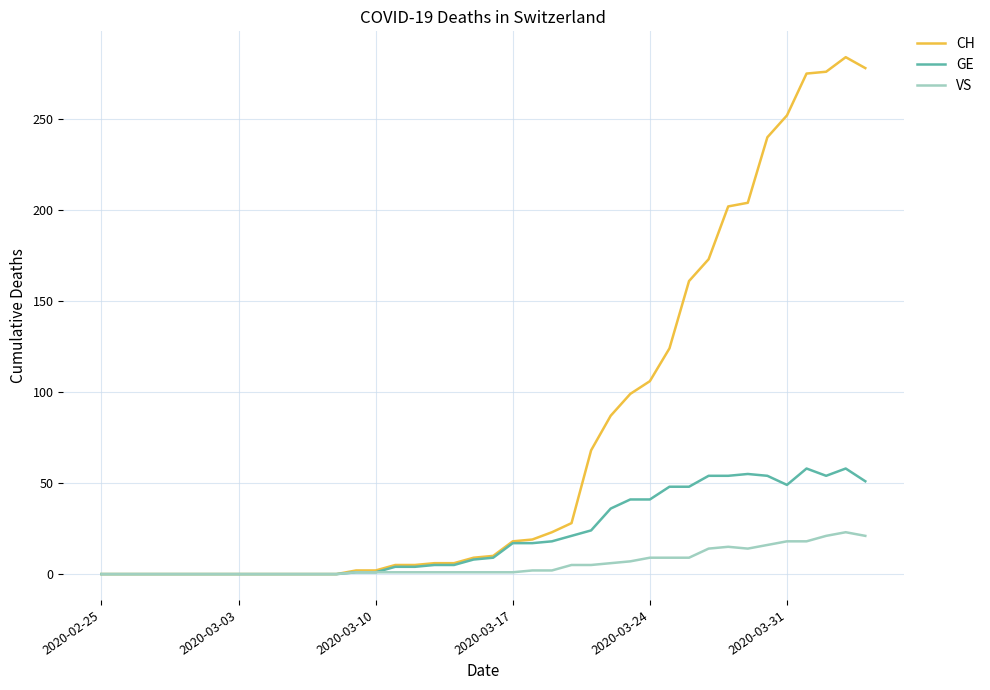

List the series in order of their peak value, lowest first.

VS, GE, CH